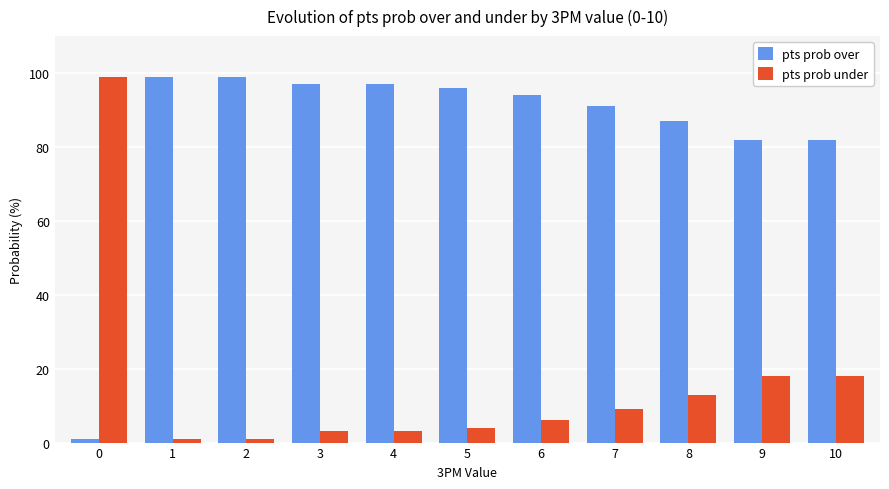

The value of pts prob under at 0 is 99. True or false?

True